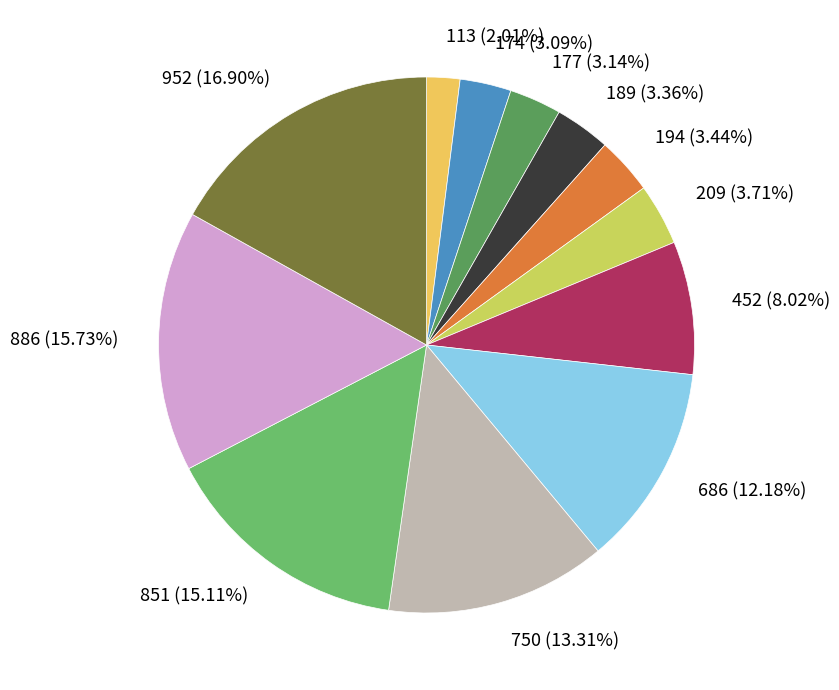

Which category has the smallest portion of the pie?

113